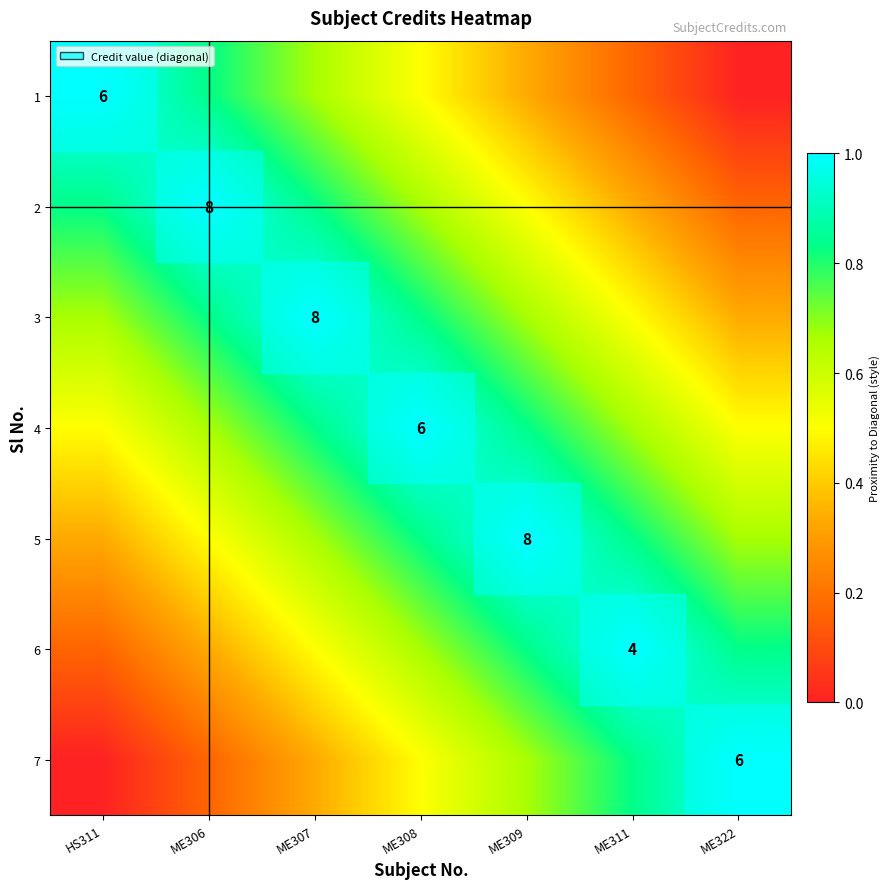

What is the difference between the second highest and second lowest values in the 1 series?

0.7